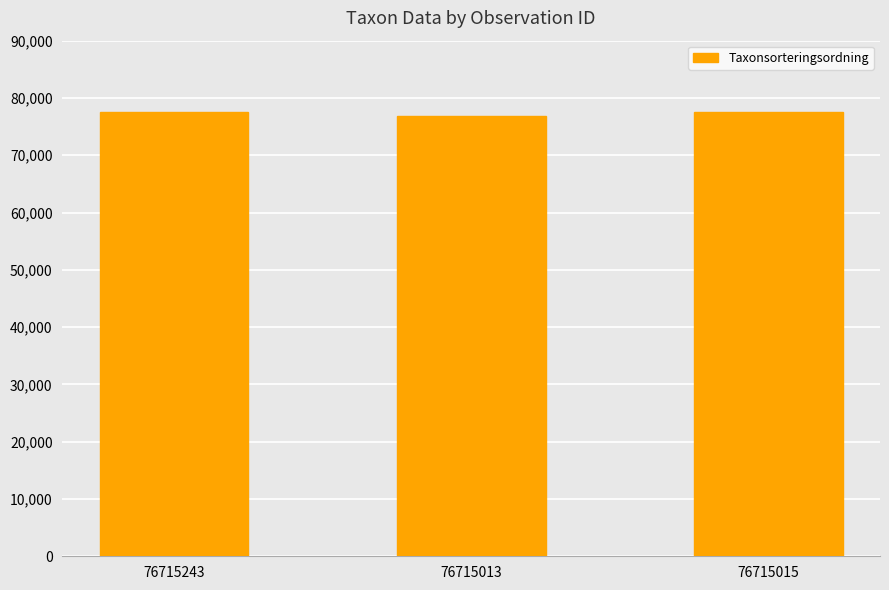

What is the value of the 1st bar from the left?

77506